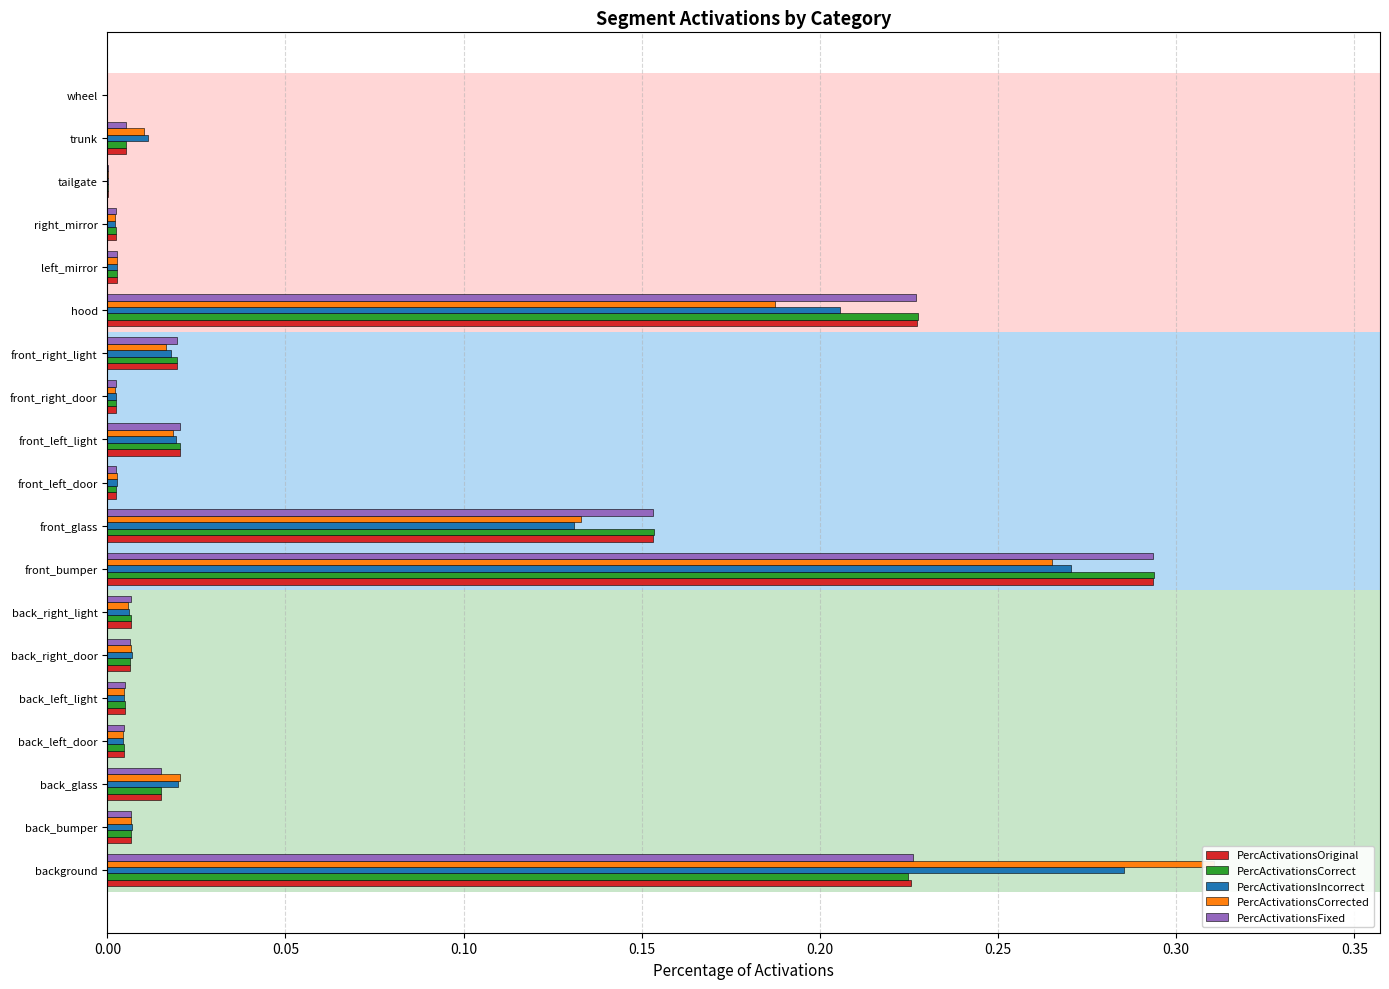

Is the value of PercActivationsCorrect at wheel greater than the value of PercActivationsCorrected at tailgate?

No